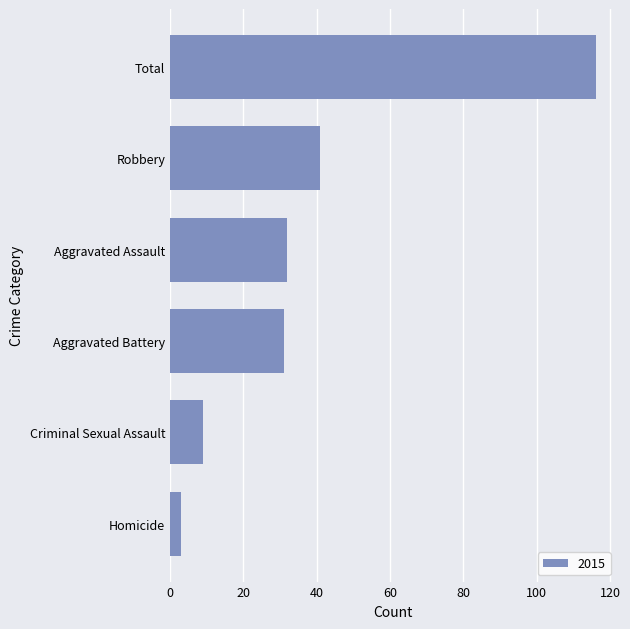

The chart shows a value of 10 at Robbery. True or false?

False